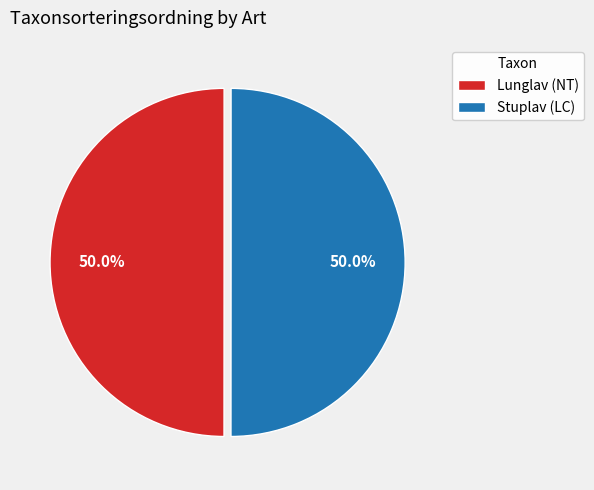

Combined, what portion of the pie is Lunglav (NT) and Stuplav (LC)?

100.0%